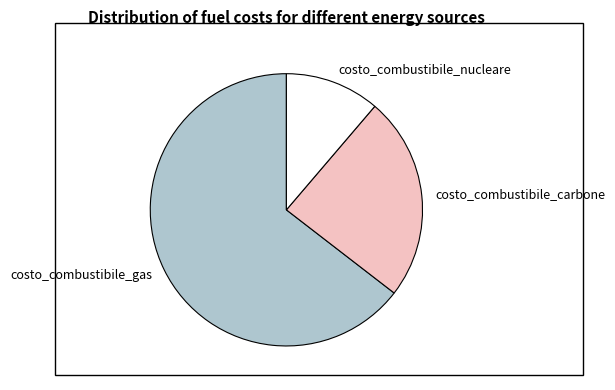

Combined, do costo_combustibile_gas and costo_combustibile_nucleare account for over 50%?

Yes